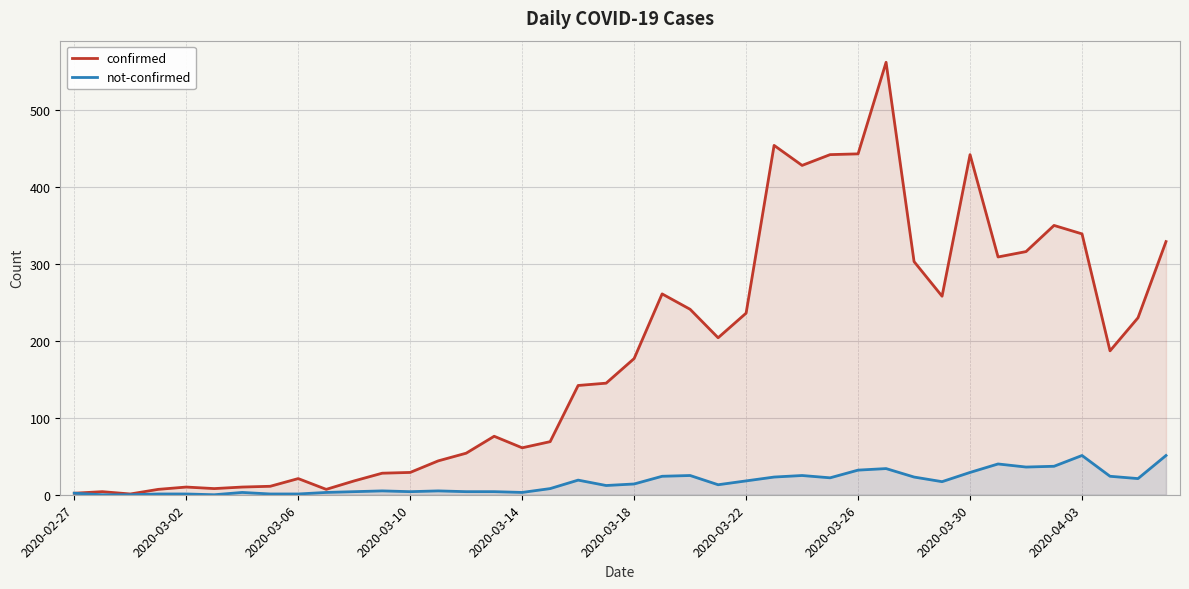

What is the sum of all not-confirmed values?

639